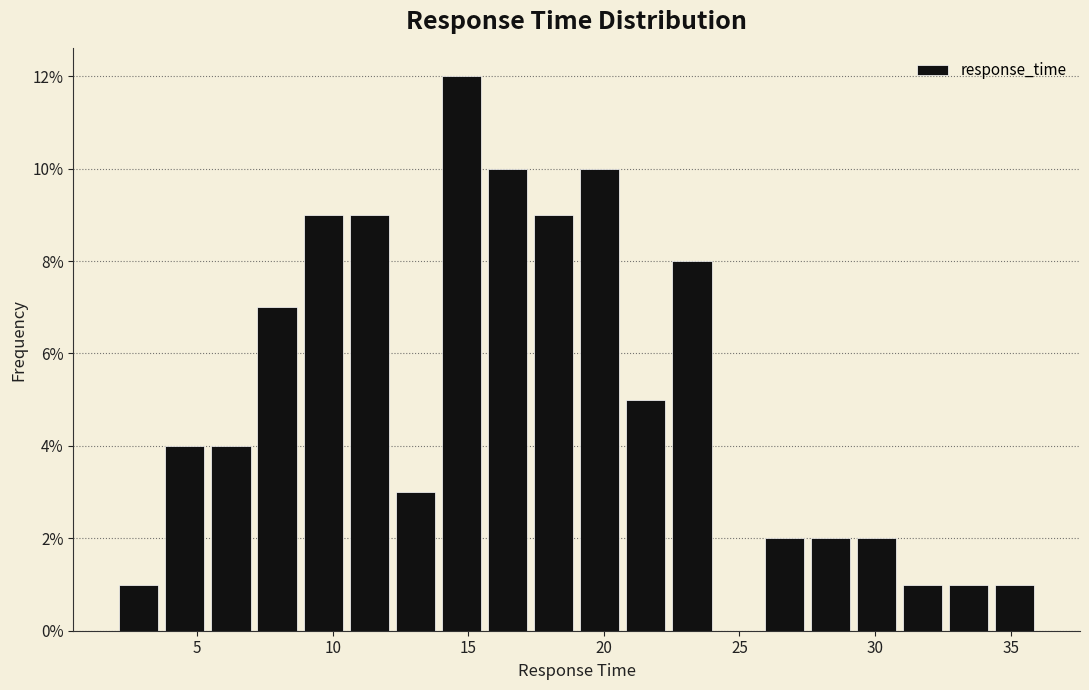

Around what value on the x-axis is the tallest bar? Give the approximate position of its centre, as read against the axis.

15.0